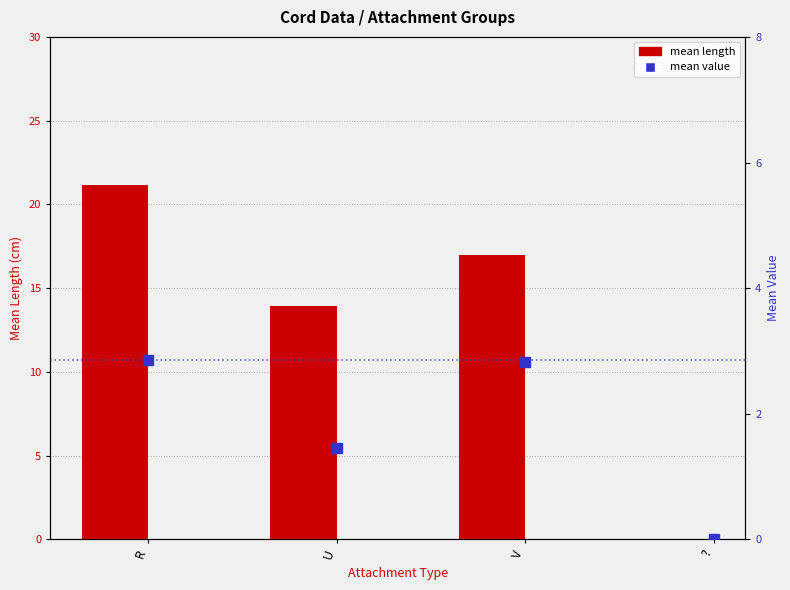

Which series has the largest total across all categories?

Mean Length